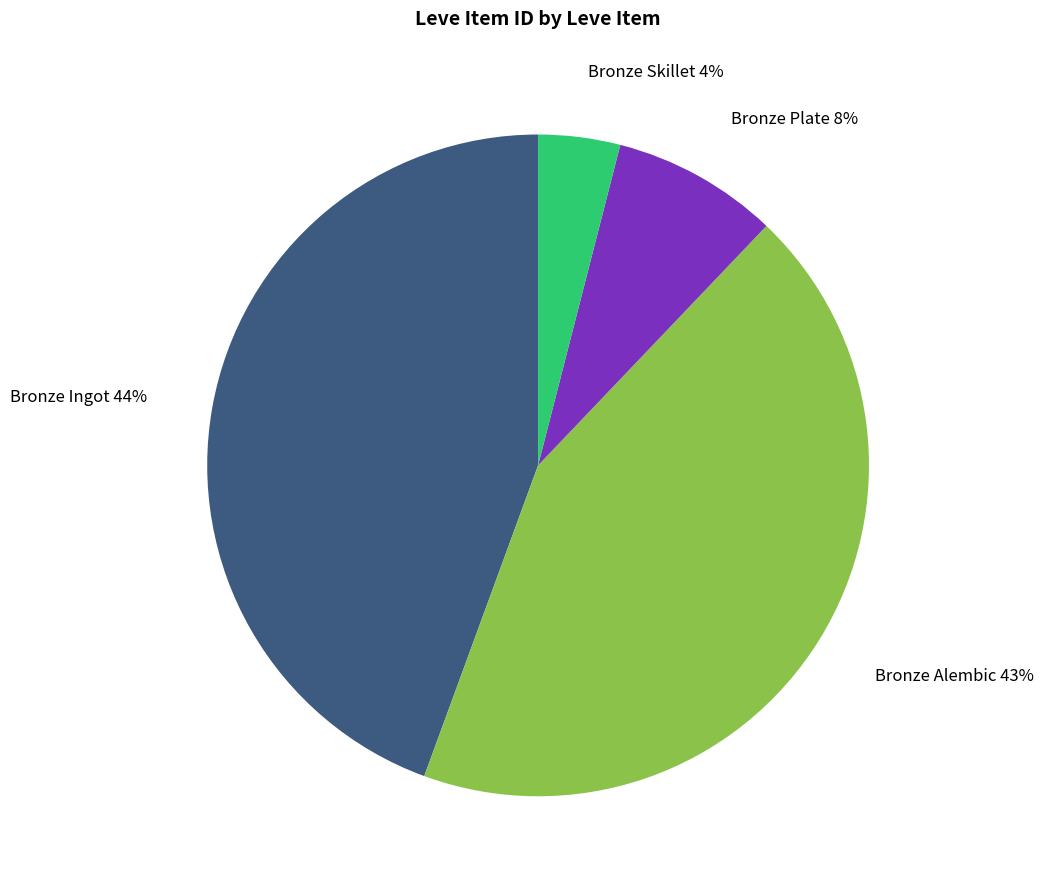

To the nearest percent, what is the average slice percentage?

25%